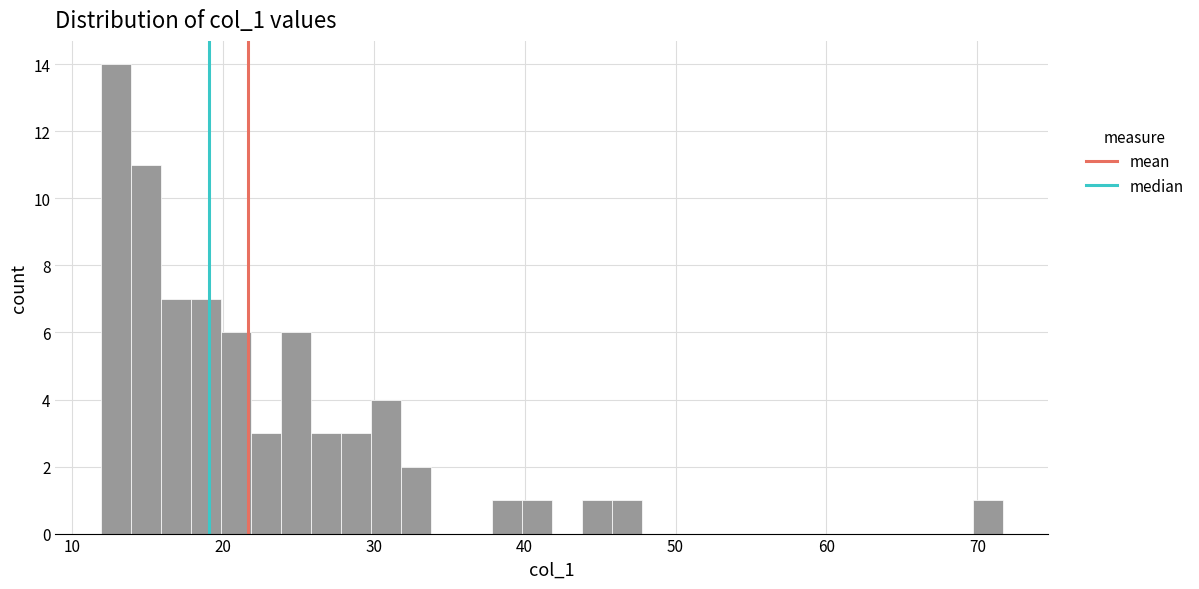

Read against the x-axis, roughly where is the centre of the tallest bar?

13